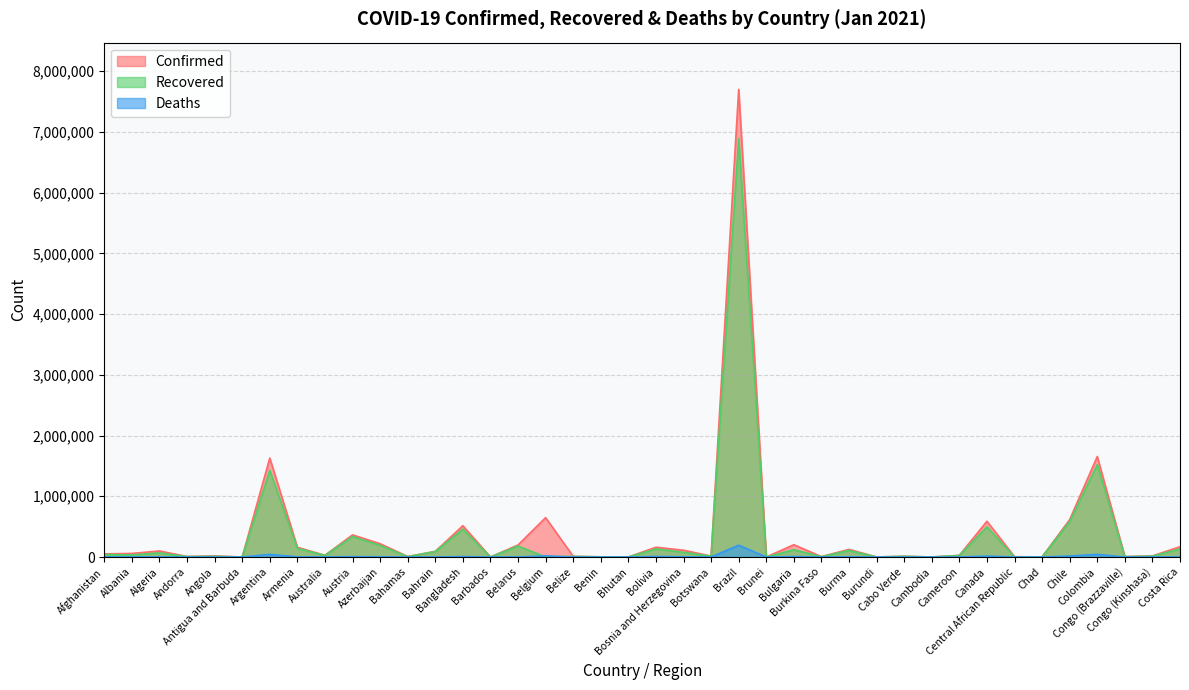

Which label corresponds to the smallest value in the chart?

Belgium